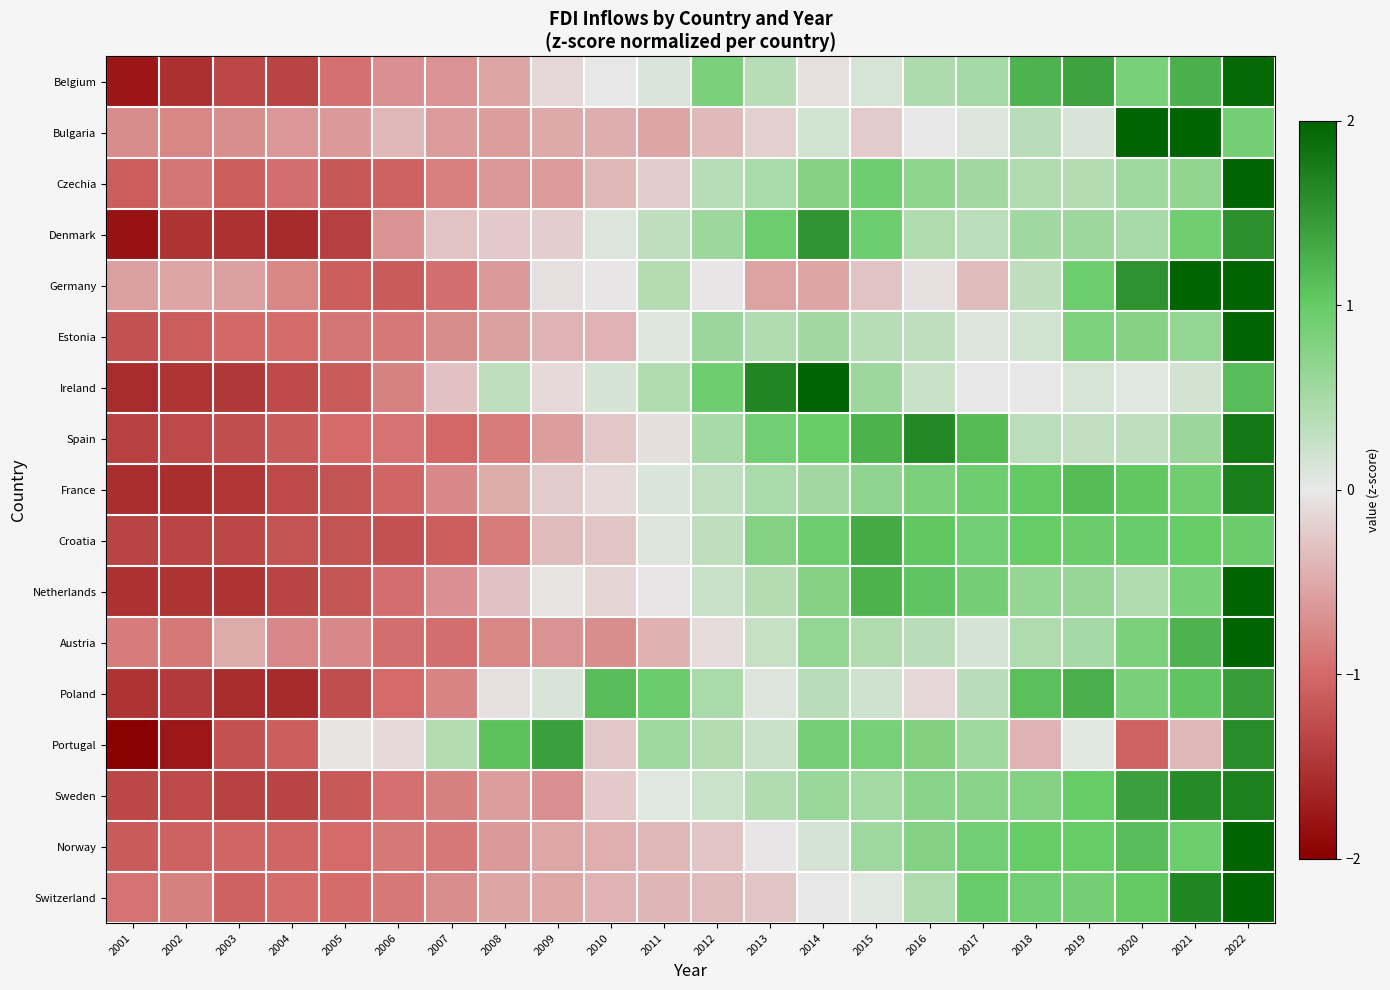

Which category has the highest value across all series?

2020